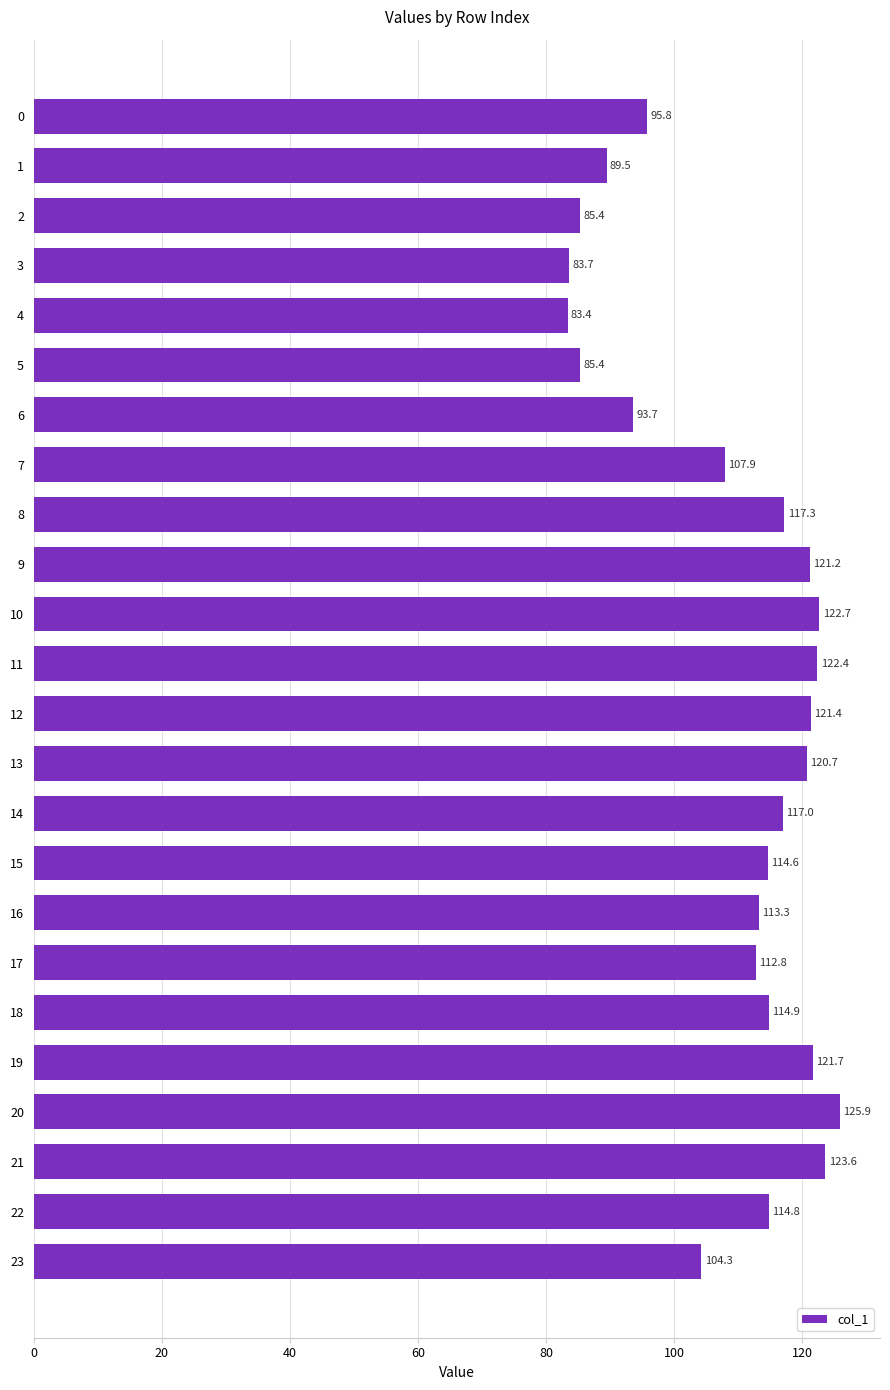

Does the chart contain stacked bars?

No